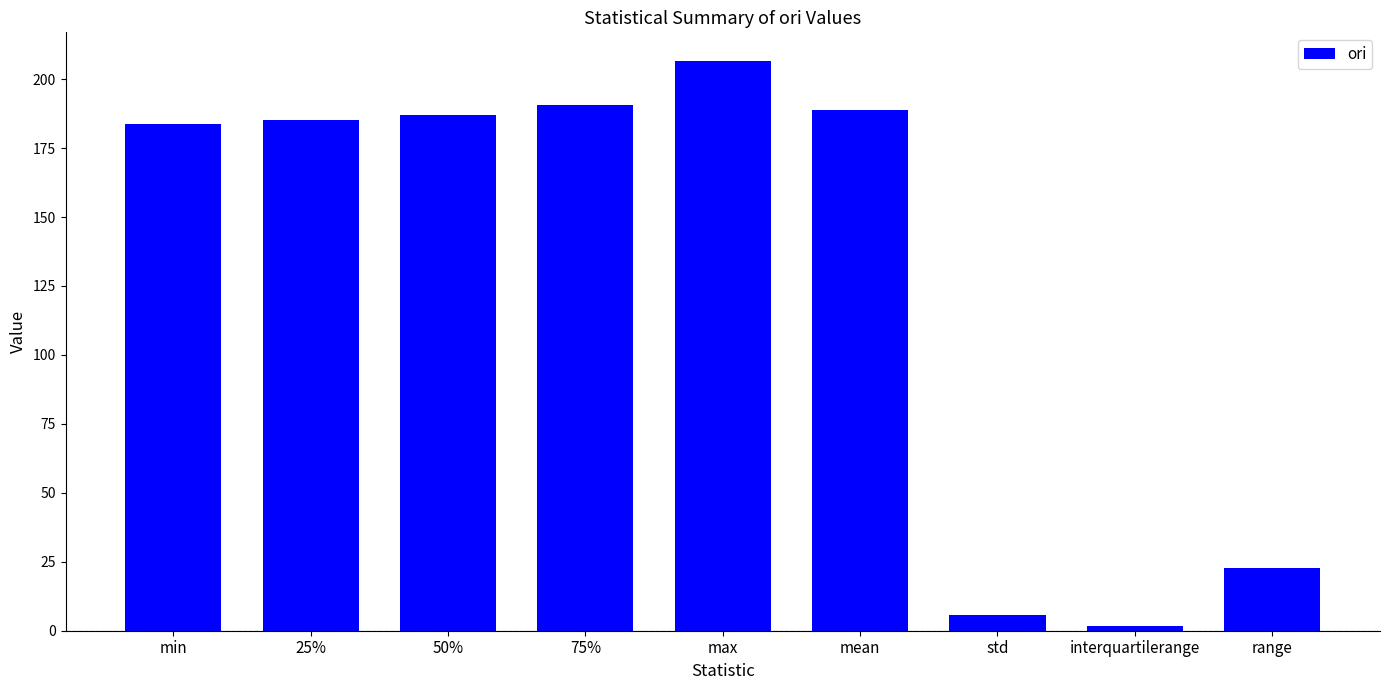

What is the change in value from max to interquartilerange?

-204.8